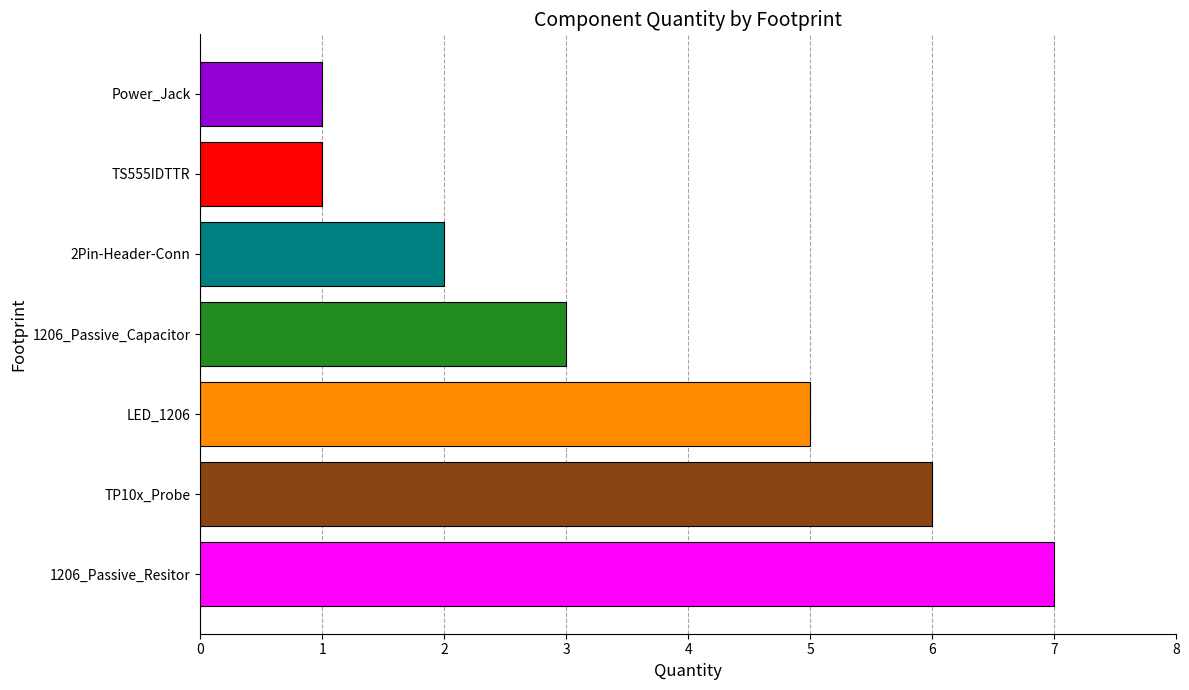

What is the greatest value displayed?

7